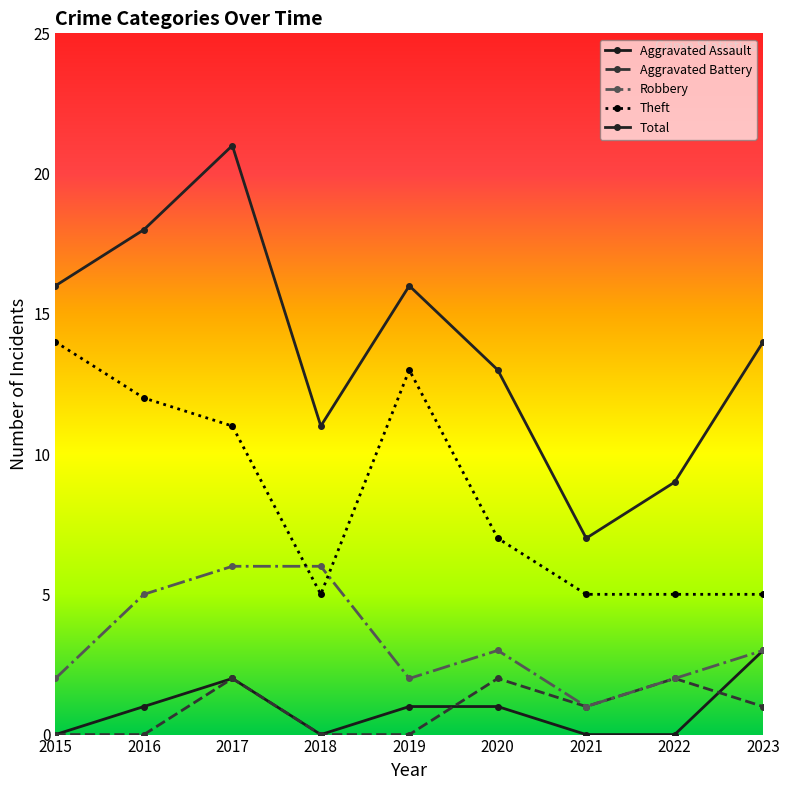

Is it true that Total equals 21 at 2017?

True